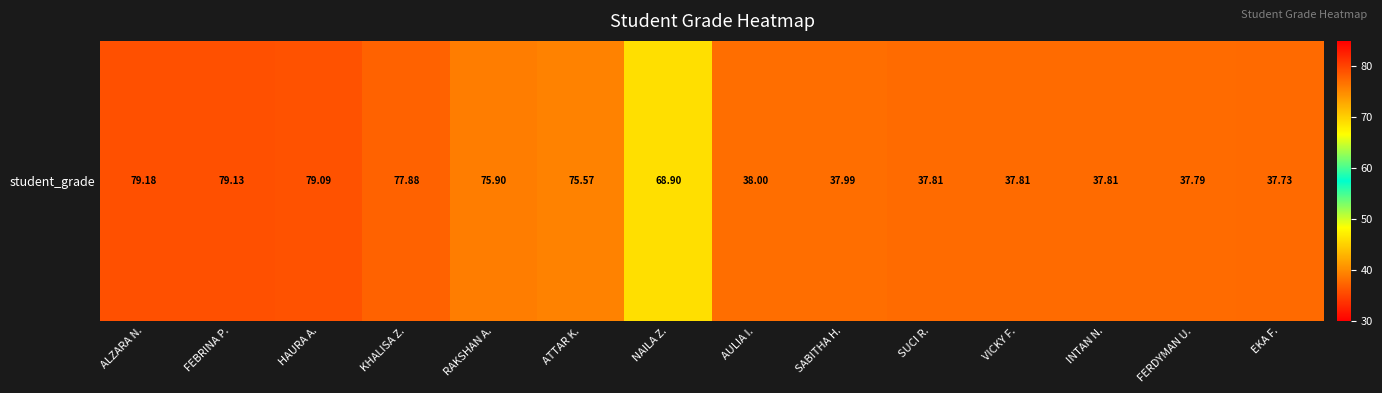

At which label is the value closest to 58?

NAILA Z.